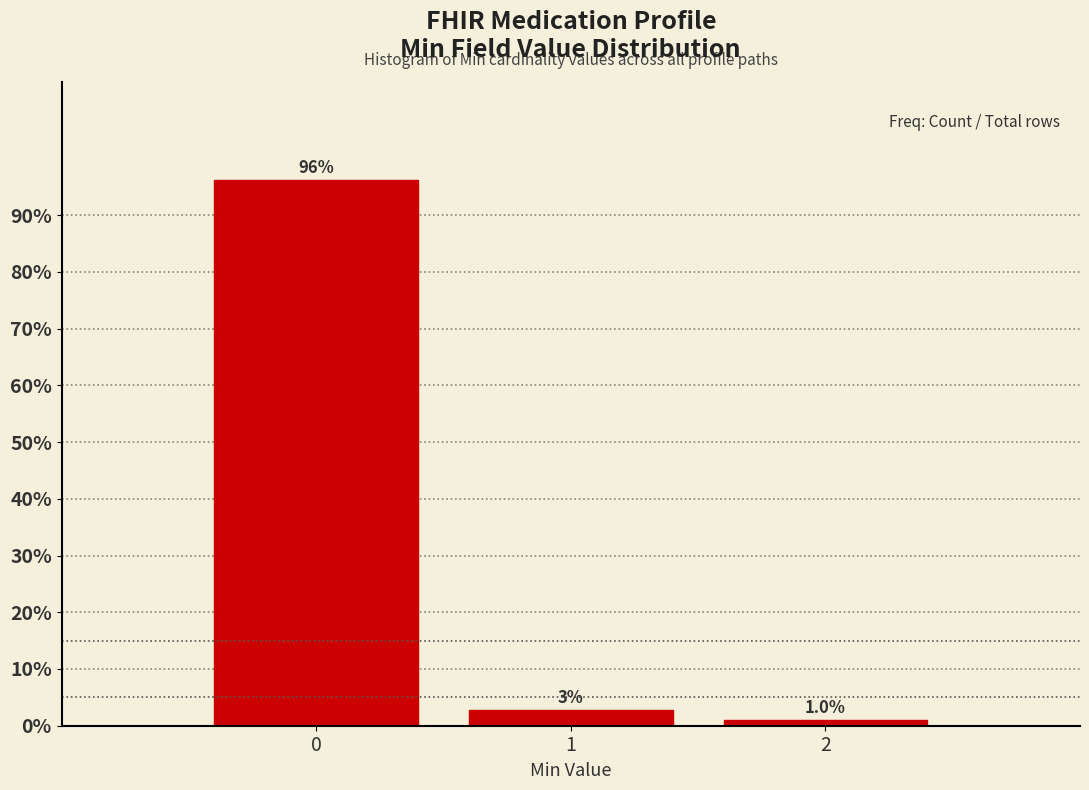

Over which range of the x-axis is the bar tallest?

-0.5 to 0.5